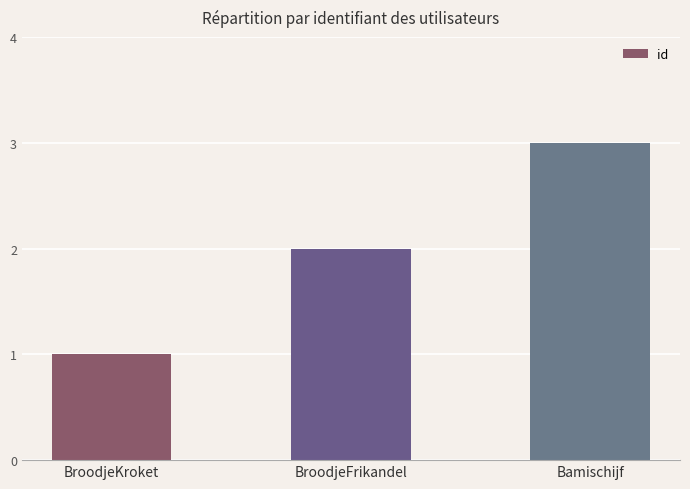

At which category does the chart reach its peak across all series?

Bamischijf